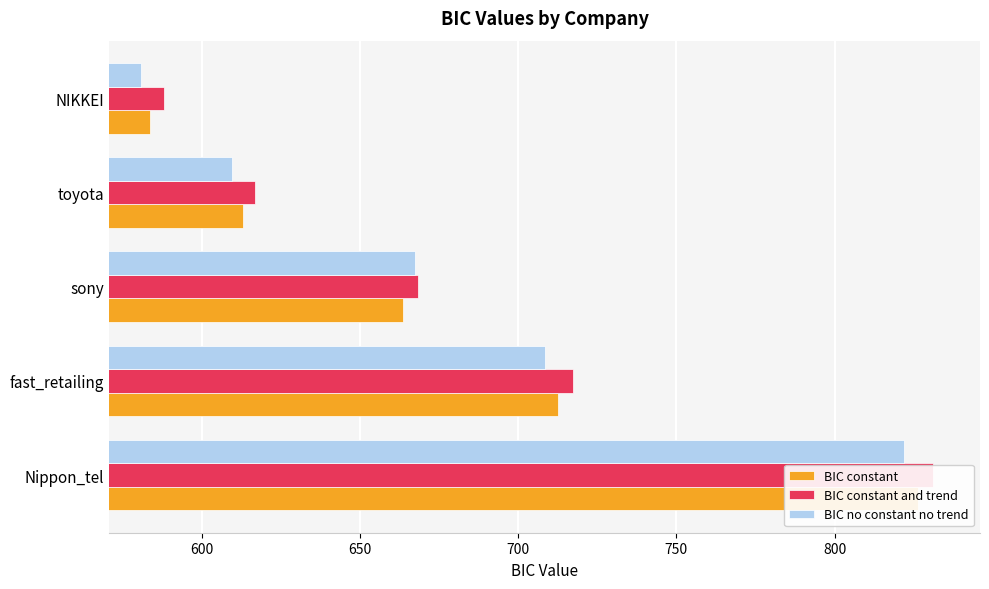

The value of BIC no constant no trend at NIKKEI is 861.8. True or false?

False